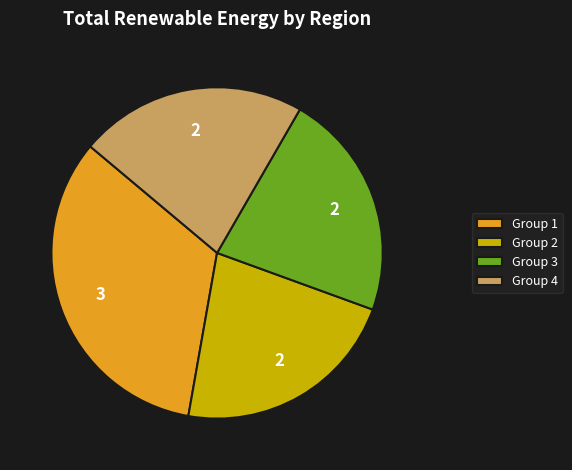

Count the number of slices in the pie.

4